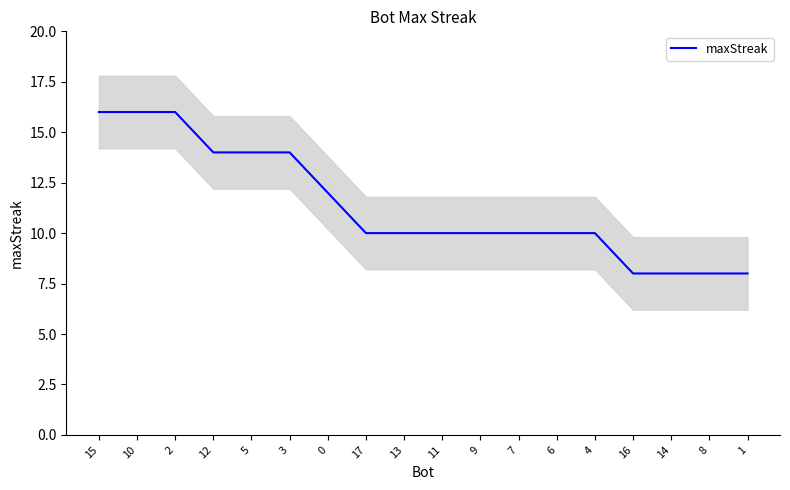

What is the difference between the values at 15 and 11?

6